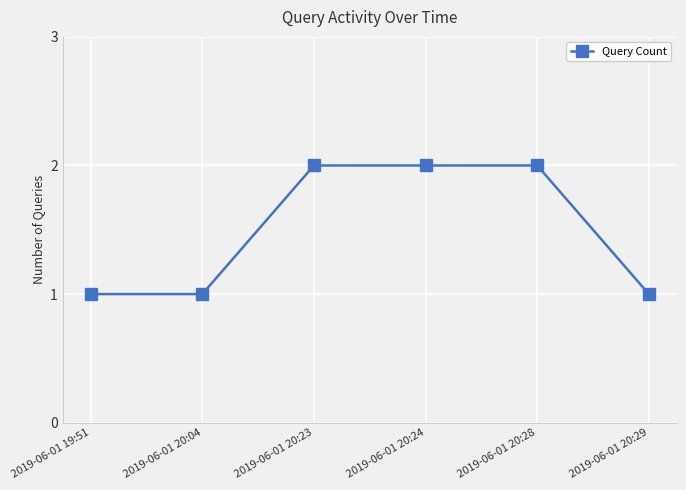

What is the sum of the values at 2019-06-01 20:28 and 2019-06-01 20:24?

4